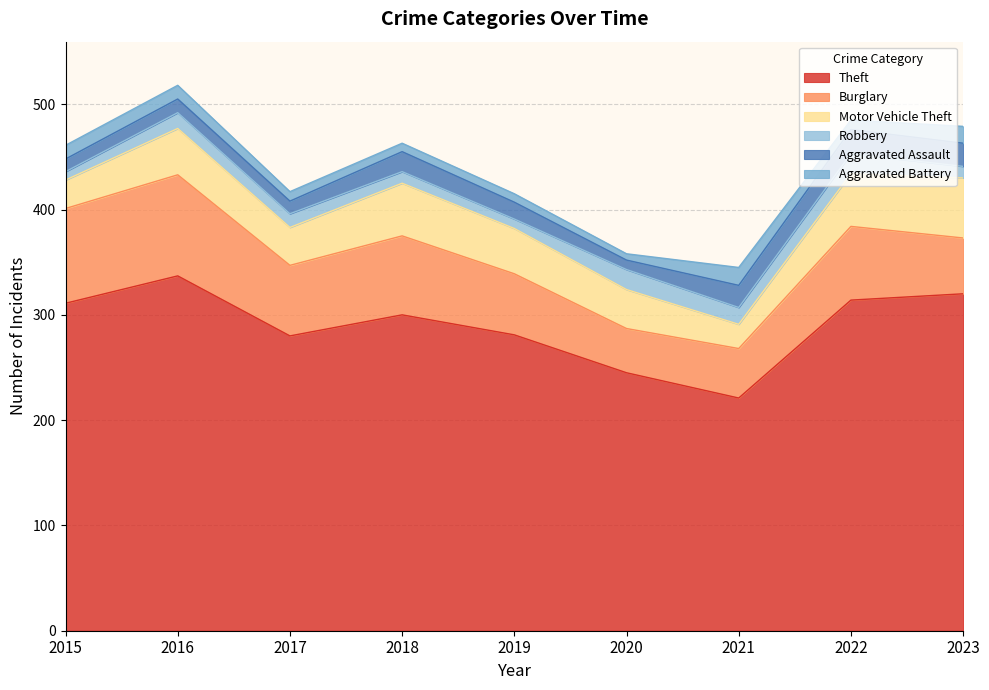

Which category has the highest value across all series?

2016